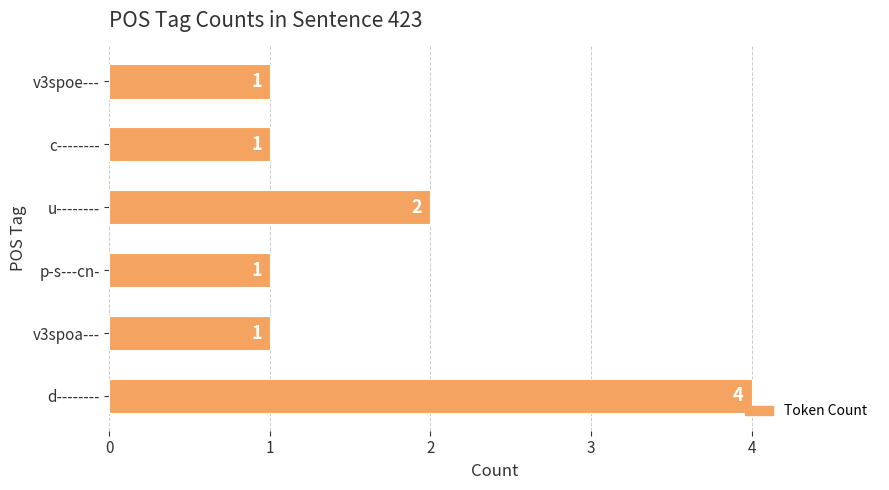

Where is the data nearest to the value 2?

u--------